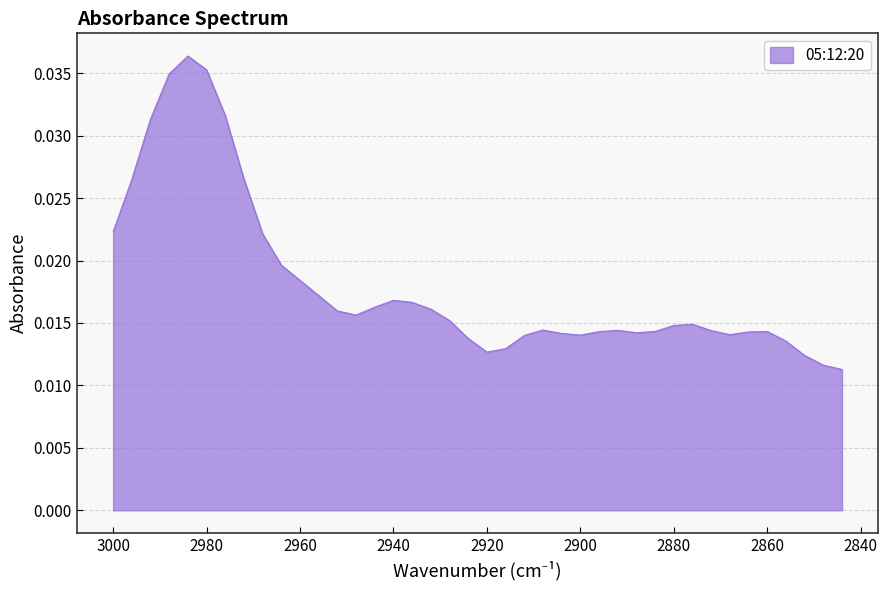

List the labels in order of value, largest first.

2984, 2980, 2988, 2976, 2992, 2972, 2996, 3000, 2968, 2964, 2960, 2956, 2940, 2936, 2944, 2932, 2952, 2948, 2928, 2876, 2880, 2908, 2892, 2872, 2860, 2884, 2896, 2864, 2888, 2904, 2868, 2900, 2912, 2924, 2856, 2916, 2920, 2852, 2848, 2844